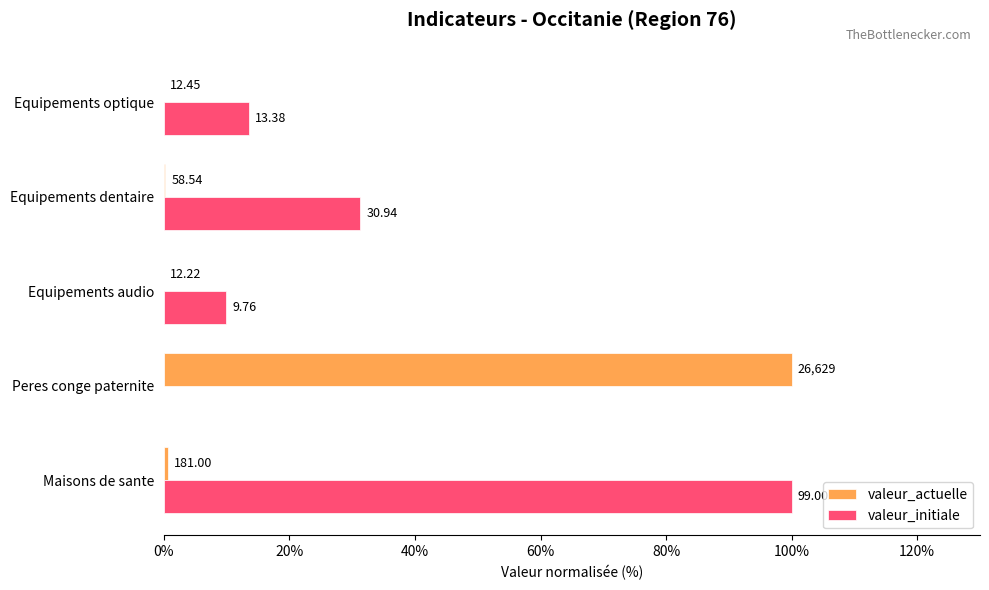

List the series in order of their overall mean, highest first.

valeur_initiale, valeur_actuelle